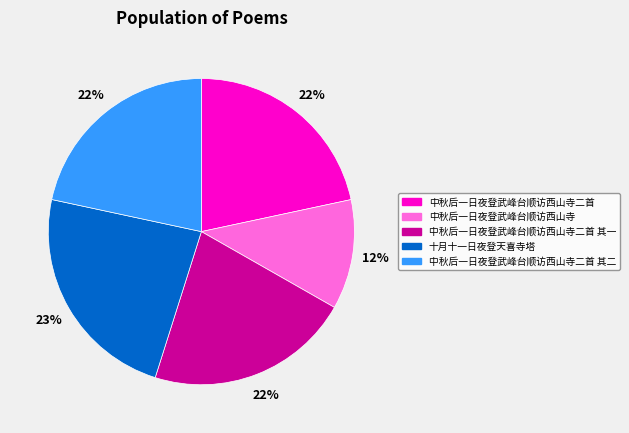

Count the number of slices in the pie.

5